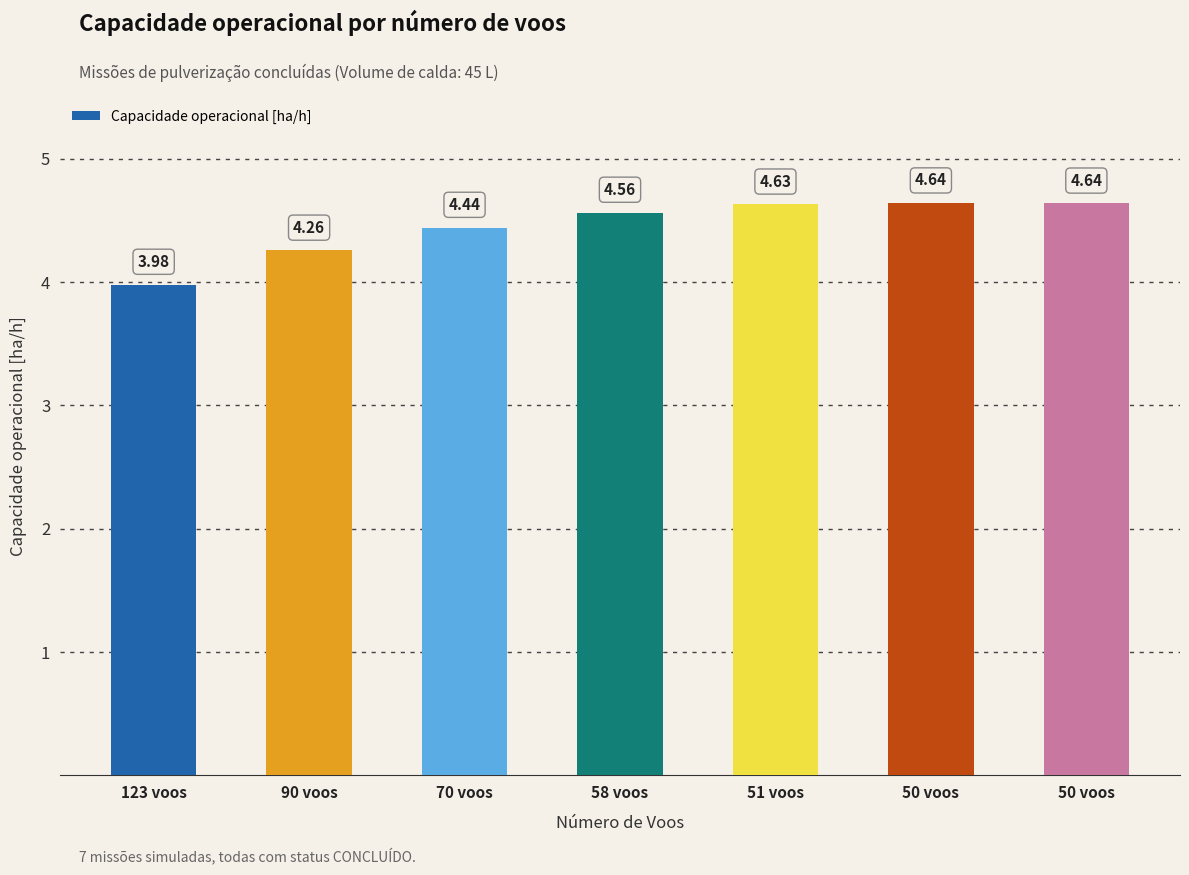

How many categories are shown in the chart?

7